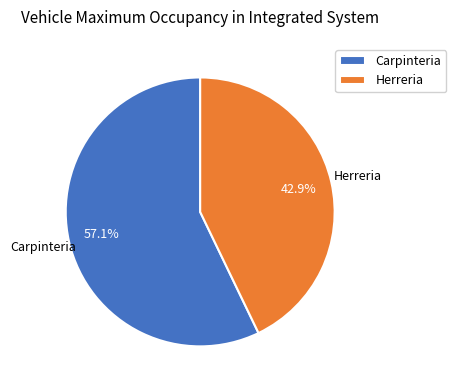

Count the number of slices in the pie.

2